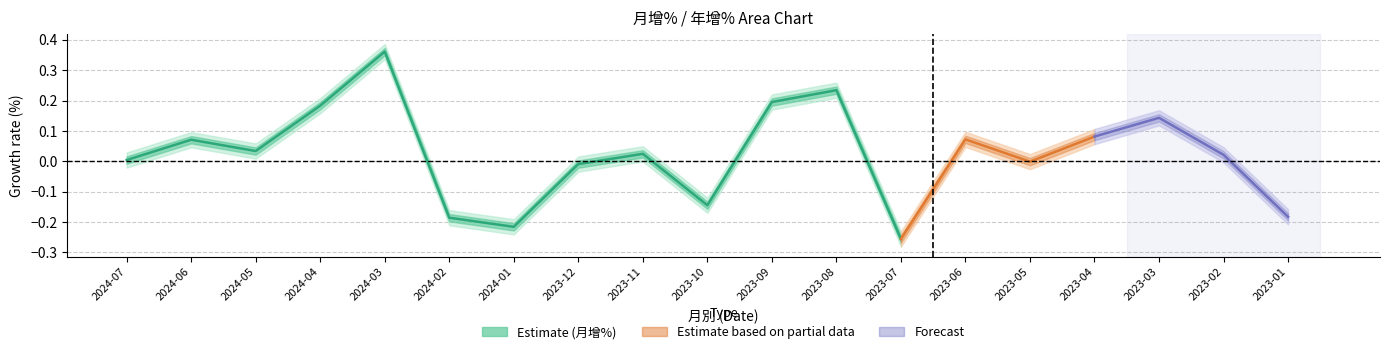

Which label corresponds to the smallest value in the chart?

2023-07